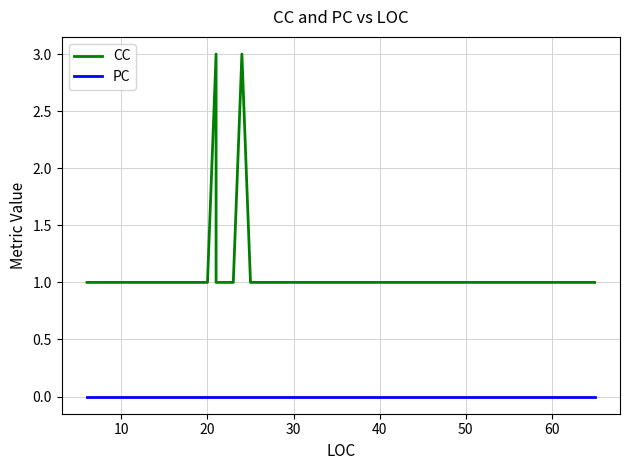

Is it true that PC equals 0 at 60?

True